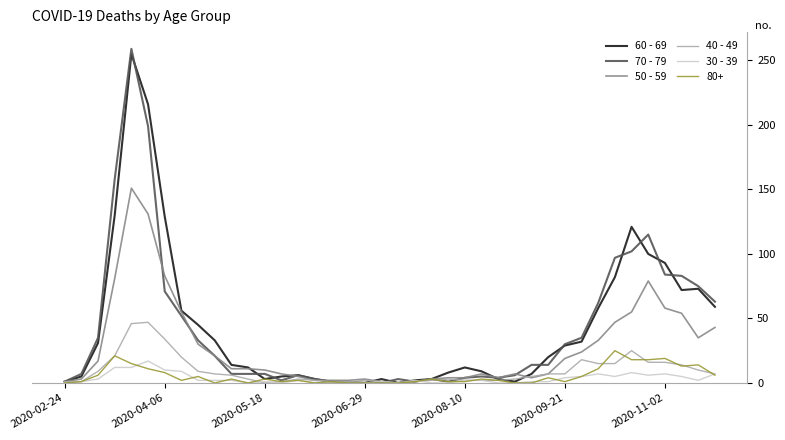

Which series has the largest range (max minus min)?

70 - 79